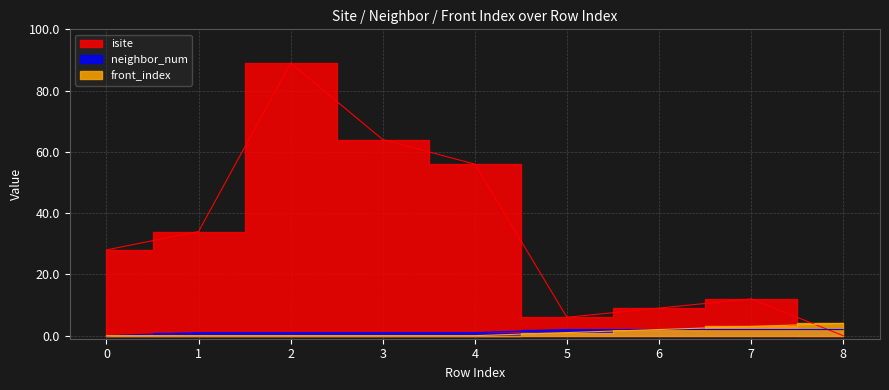

At how many categories does at least one series exceed 48?

3